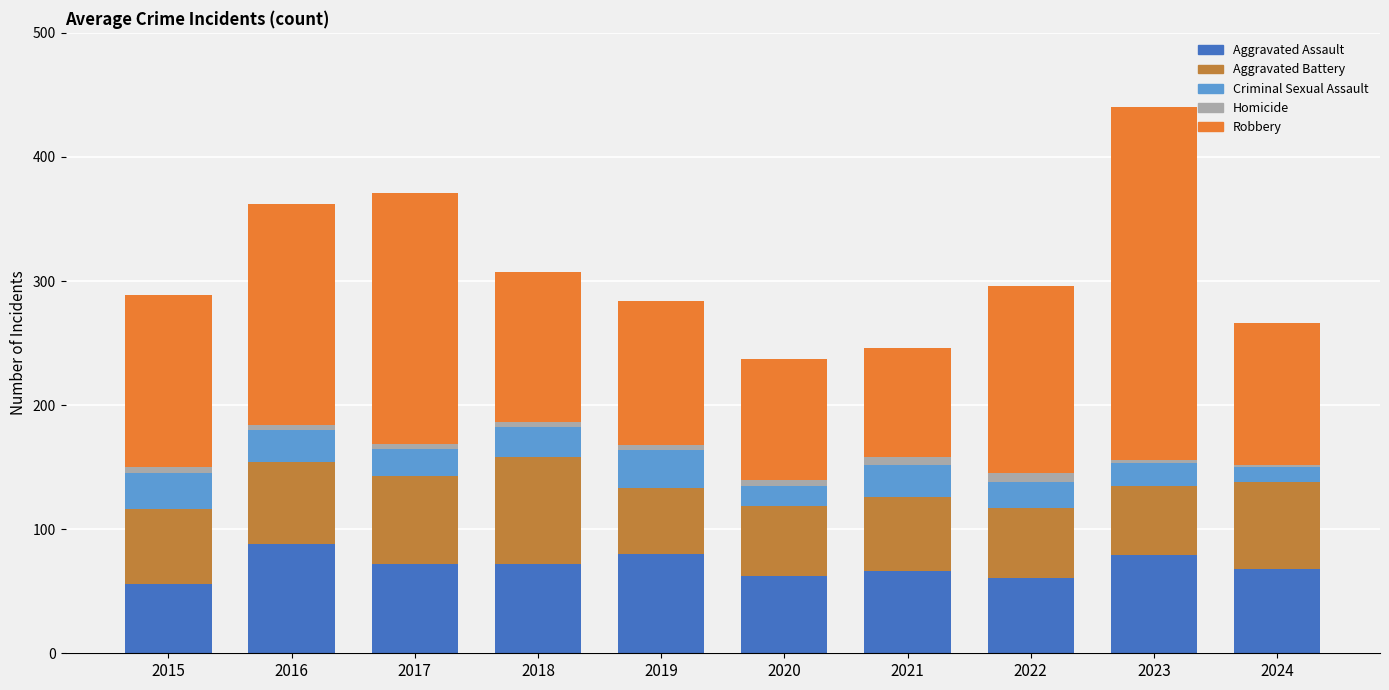

What is the sum of the Aggravated Assault values at 2018 and 2015?

128